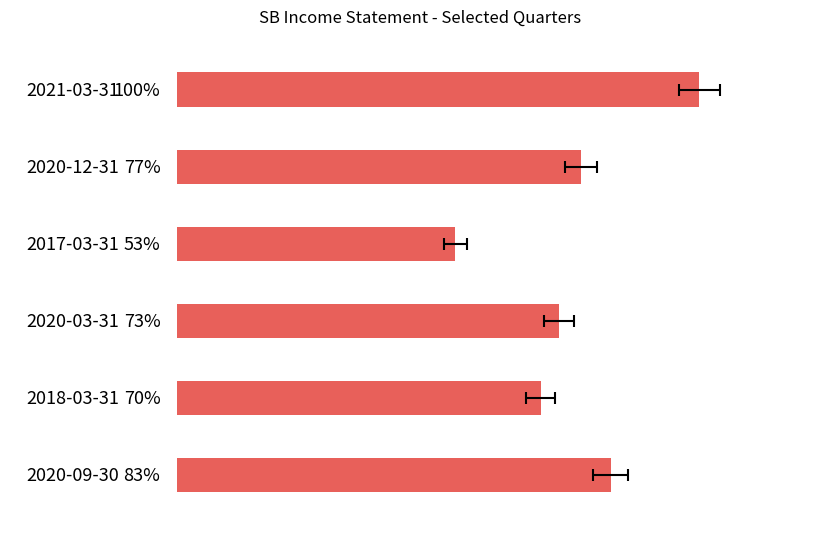

What is the difference between the maximum and second lowest values?

19000